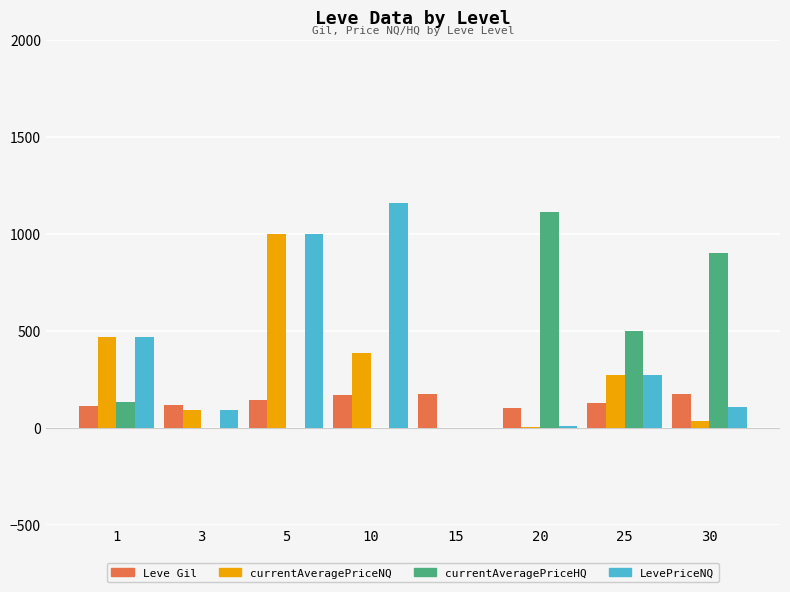

What is the maximum value for Leve Gil?

175.0